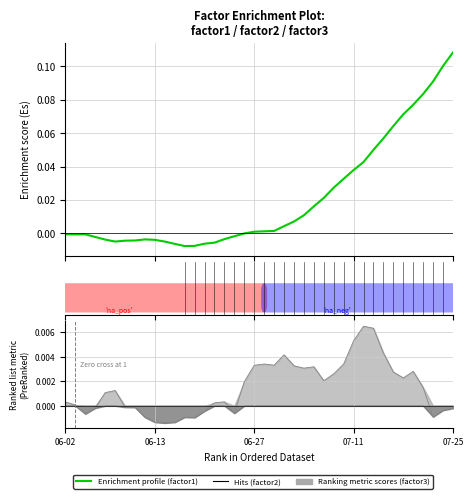

Which series ends up on top after the final intersection of factor2 and factor1?

factor1